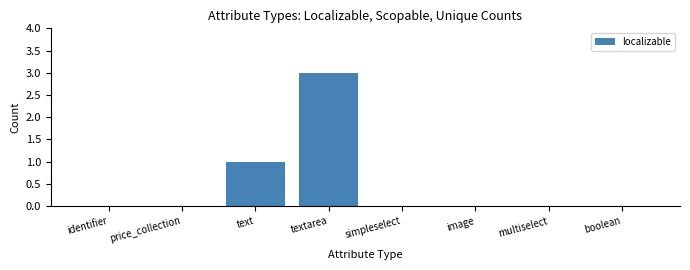

At which category does the chart reach its peak across all series?

textarea